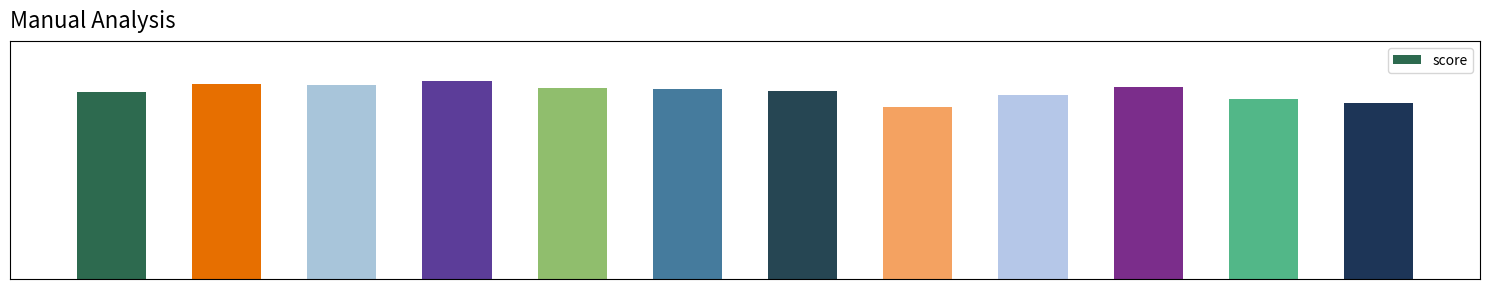

What is the minimum value shown in the chart?

0.6